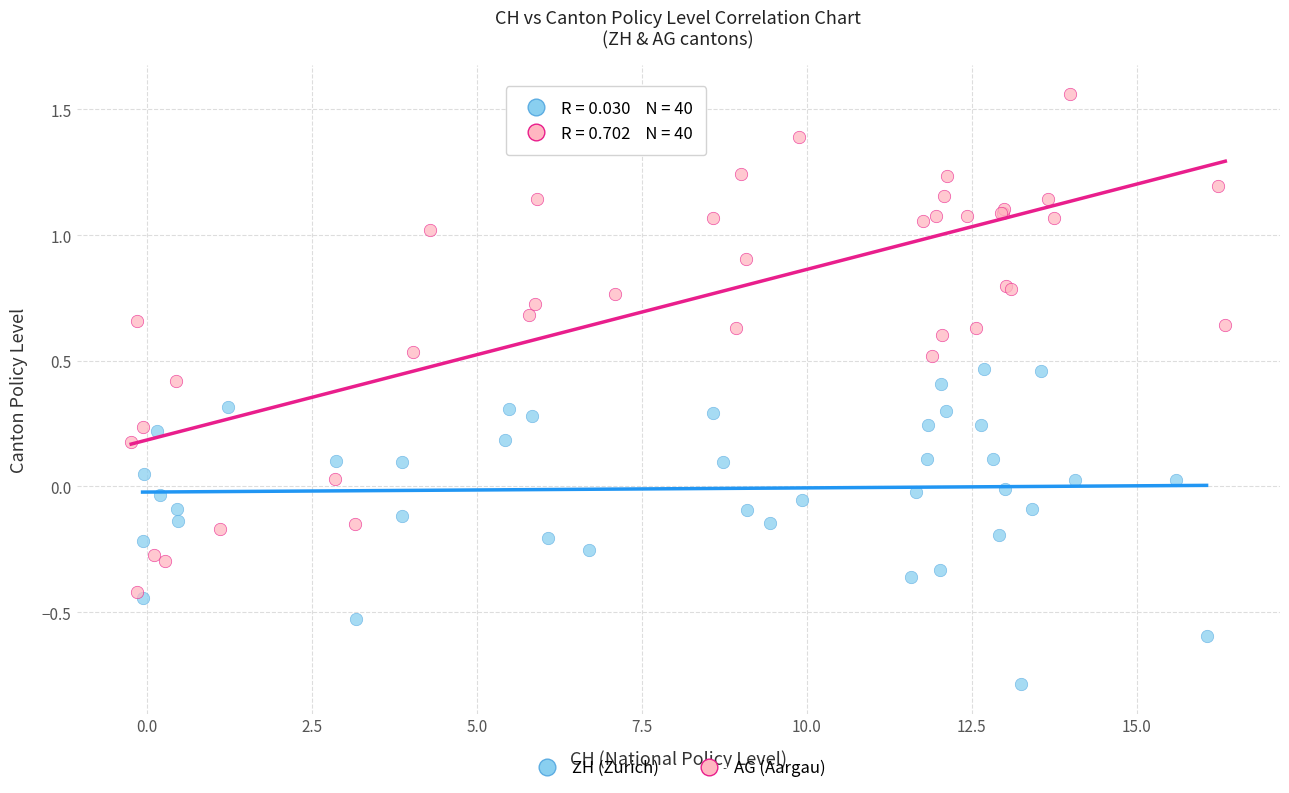

Which series has the widest spread of Y values?

AG (Aargau)